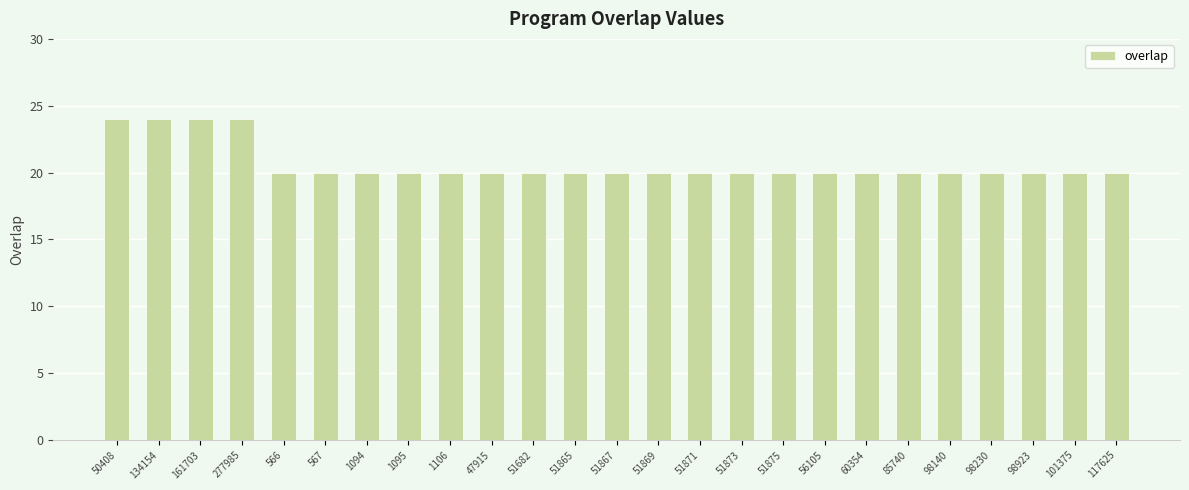

Reading left to right, what are all the values shown in this chart?

24	24	24	24	20	20	20	20	20	20	20	20	20	20	20	20	20	20	20	20	20	20	20	20	20